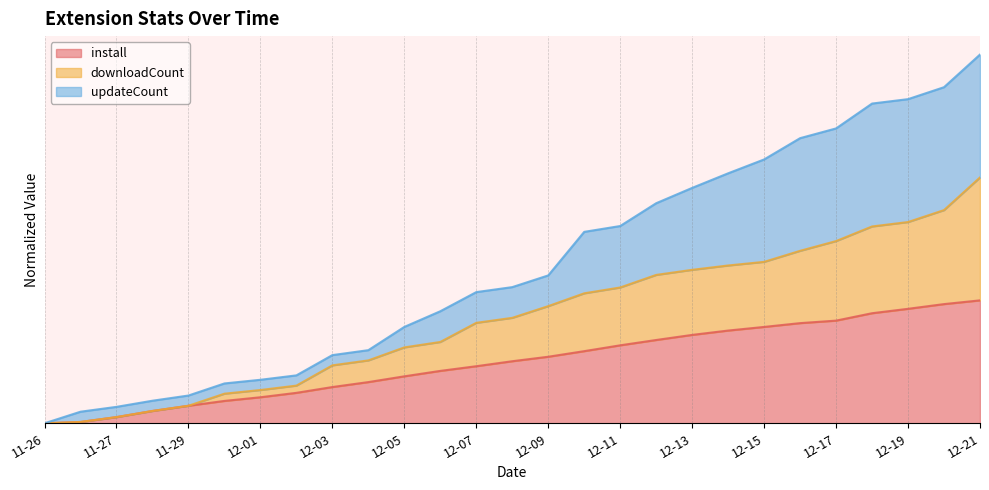

What is the difference between the second highest and minimum values in the updateCount series?

2.7